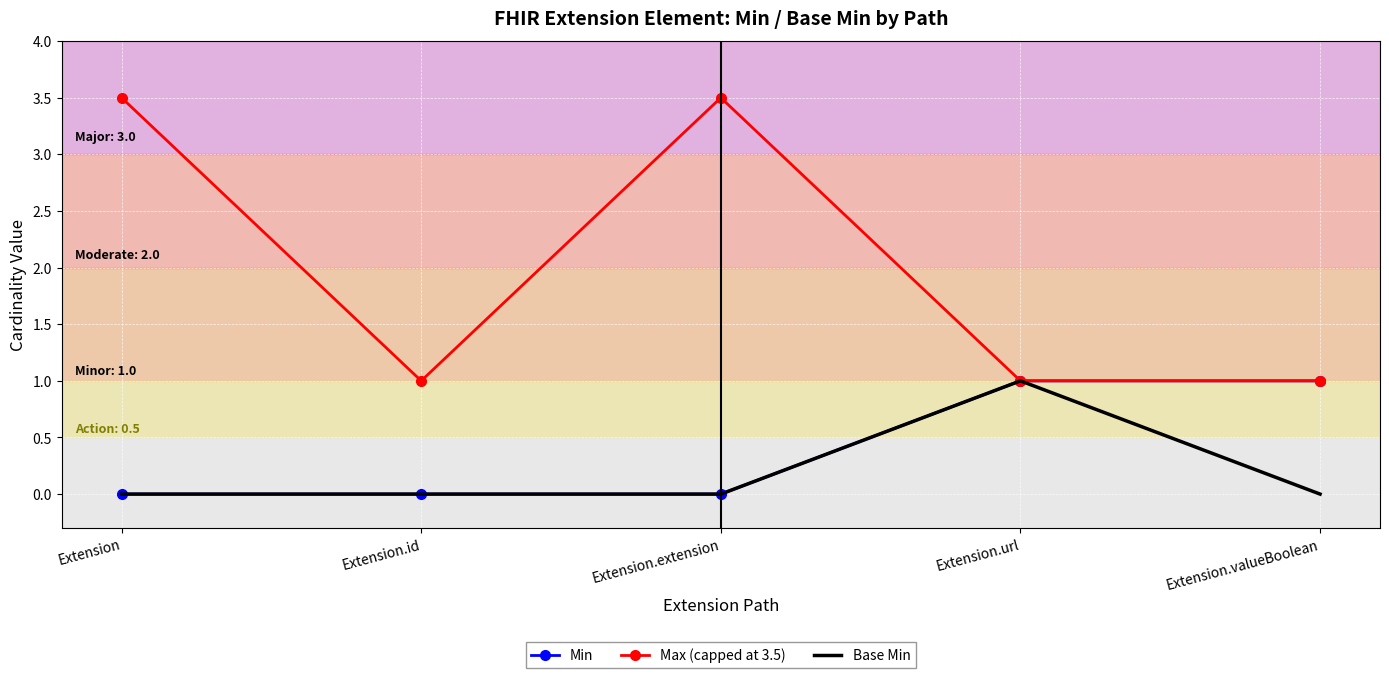

Which series has the widest spread of values?

Max (capped at 3.5)